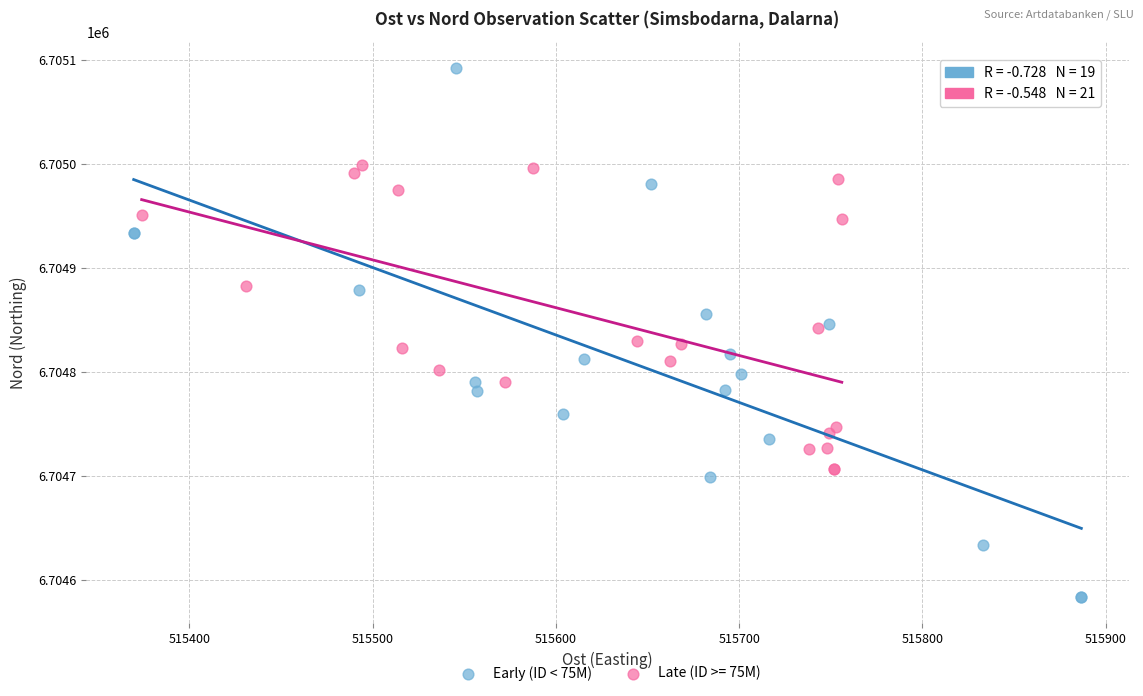

Which series reaches the maximum Y coordinate?

Early (ID < 75M)